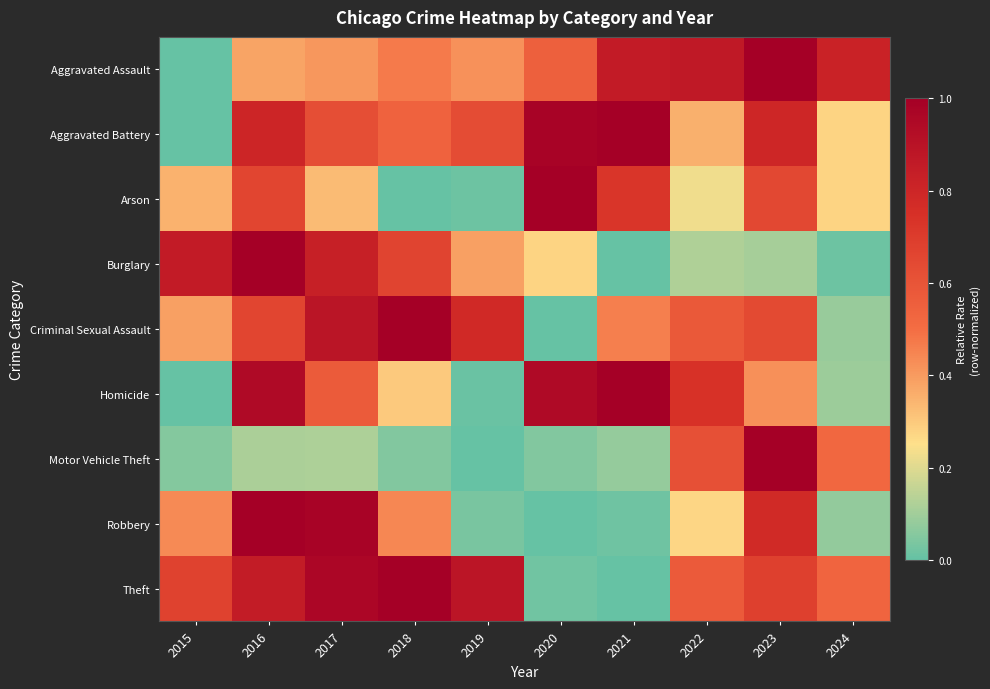

Between 2017 and 2018, which series saw the biggest shift?

Robbery